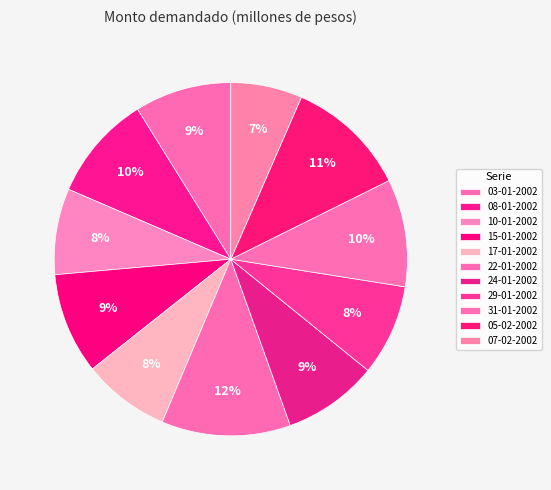

How many slices are in this pie chart?

11